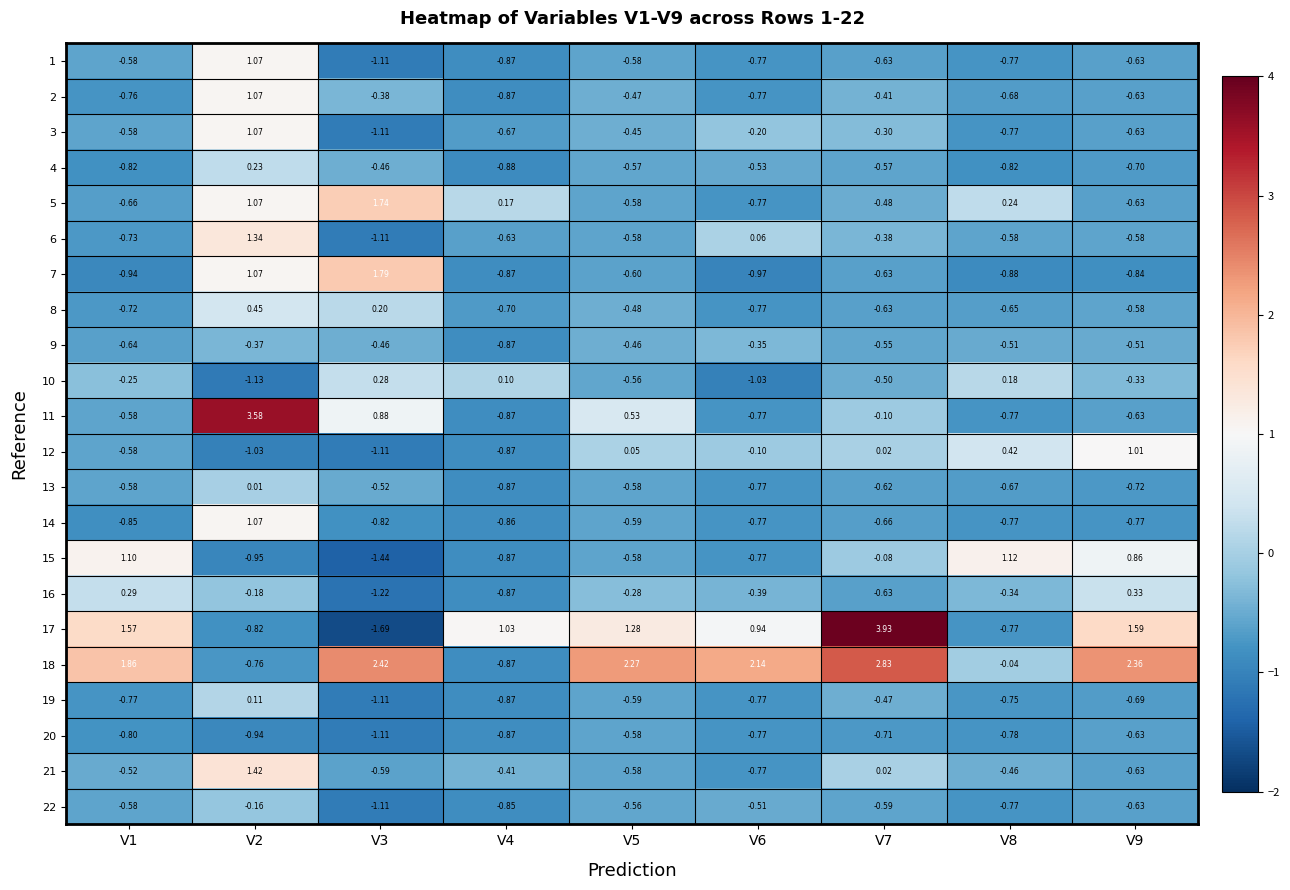

Count the number of data series in this chart.

22